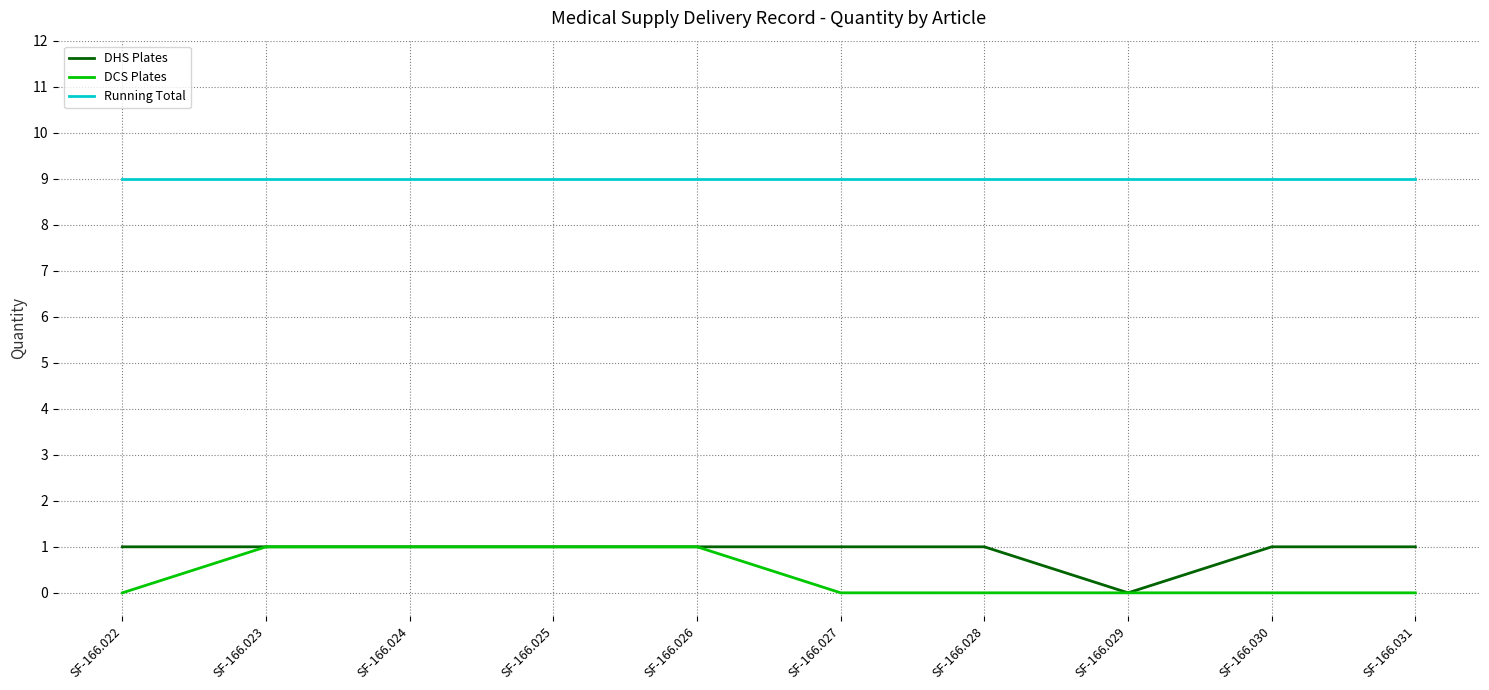

How many DHS Plates values are between 1 and 2?

9